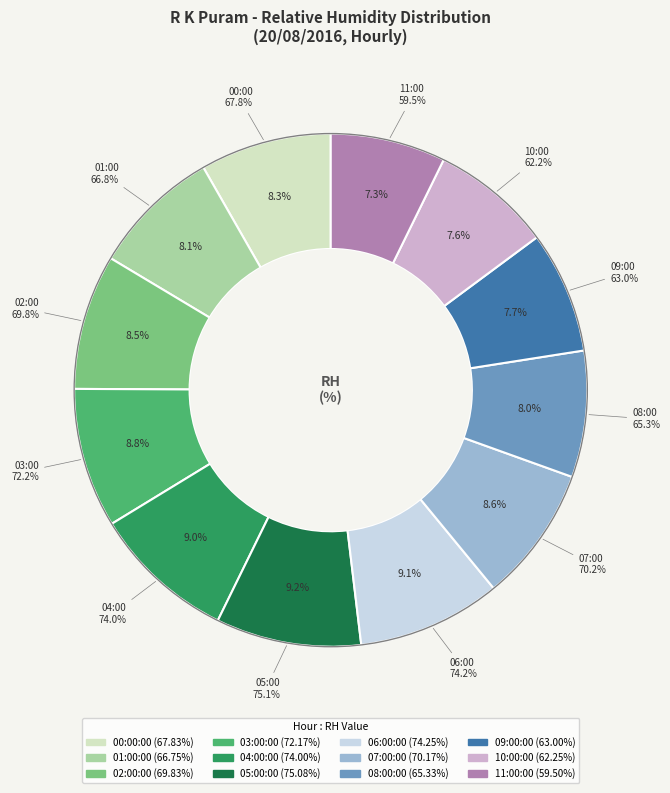

Count the number of slices in the pie.

12